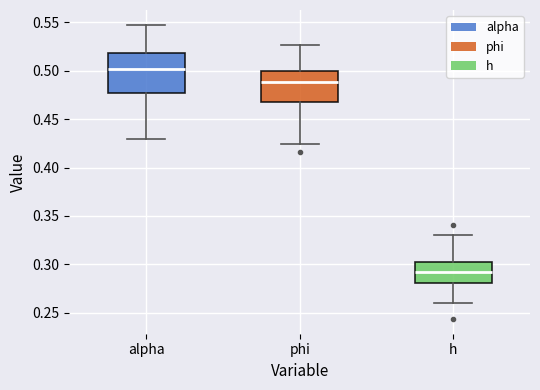

Reading left to right, transcribe this box plot: for each box, give where its median line is, the range the box spans, and where its two whiskers end, as read against the y-axis. The values are not printed on the chart, so give them approximately, as read against the axis.

alpha: median 0.500, box 0.475 to 0.520, whiskers 0.430 to 0.550
phi: median 0.490, box 0.470 to 0.500, whiskers 0.425 to 0.525
h: median 0.290, box 0.280 to 0.305, whiskers 0.260 to 0.330